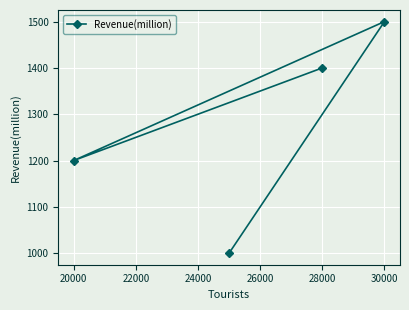

What is the sum of all values?

5100